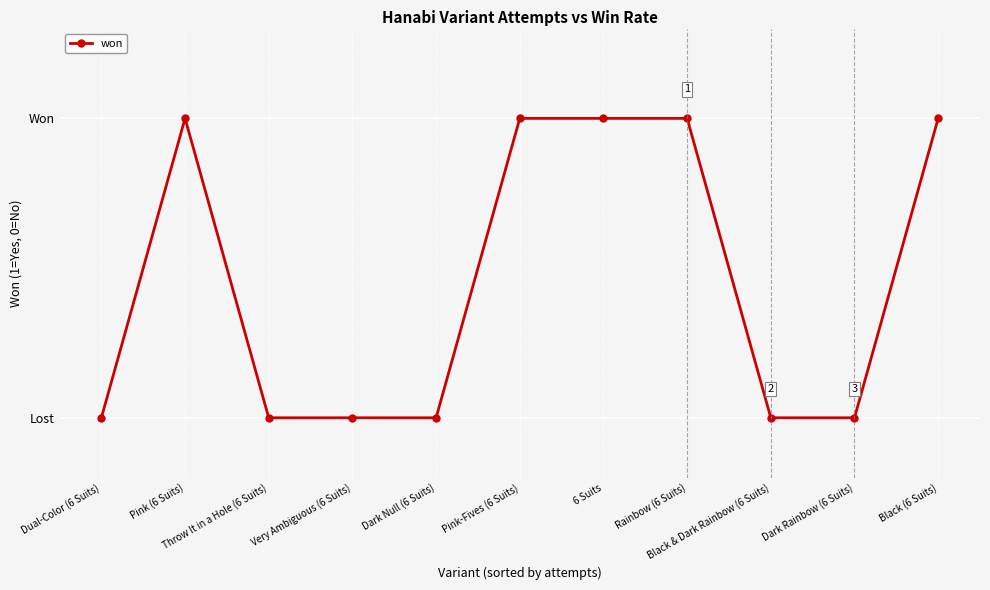

Reading left to right, list all the values displayed in this chart.

Dual-Color (6 Suits)=0	Pink (6 Suits)=1	Throw It in a Hole (6 Suits)=0	Very Ambiguous (6 Suits)=0	Dark Null (6 Suits)=0	Pink-Fives (6 Suits)=1	6 Suits=1	Rainbow (6 Suits)=1	Black & Dark Rainbow (6 Suits)=0	Dark Rainbow (6 Suits)=0	Black (6 Suits)=1